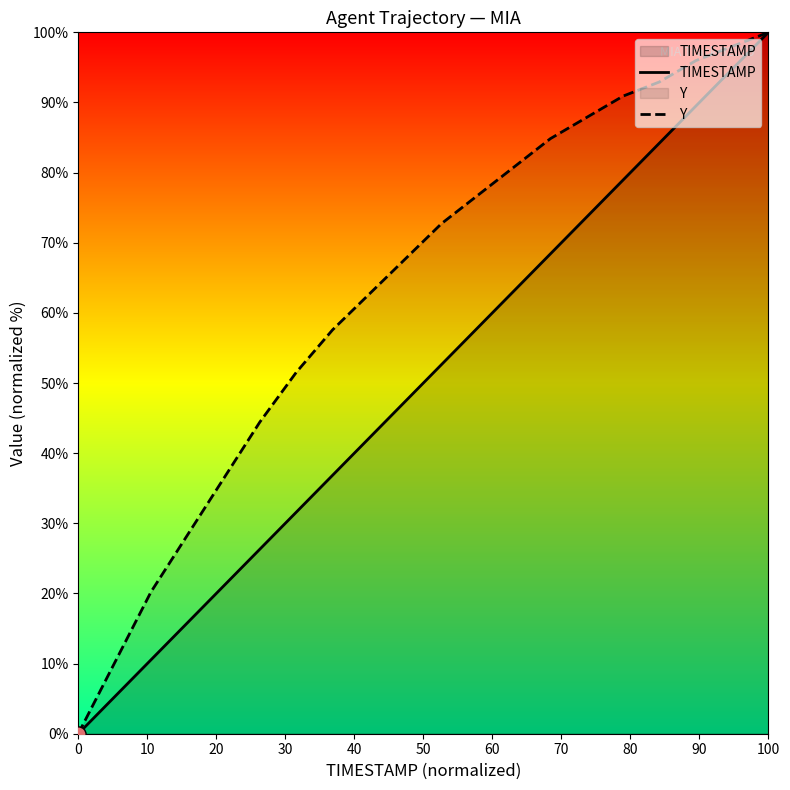

At which category is the sum across all series the highest?

100